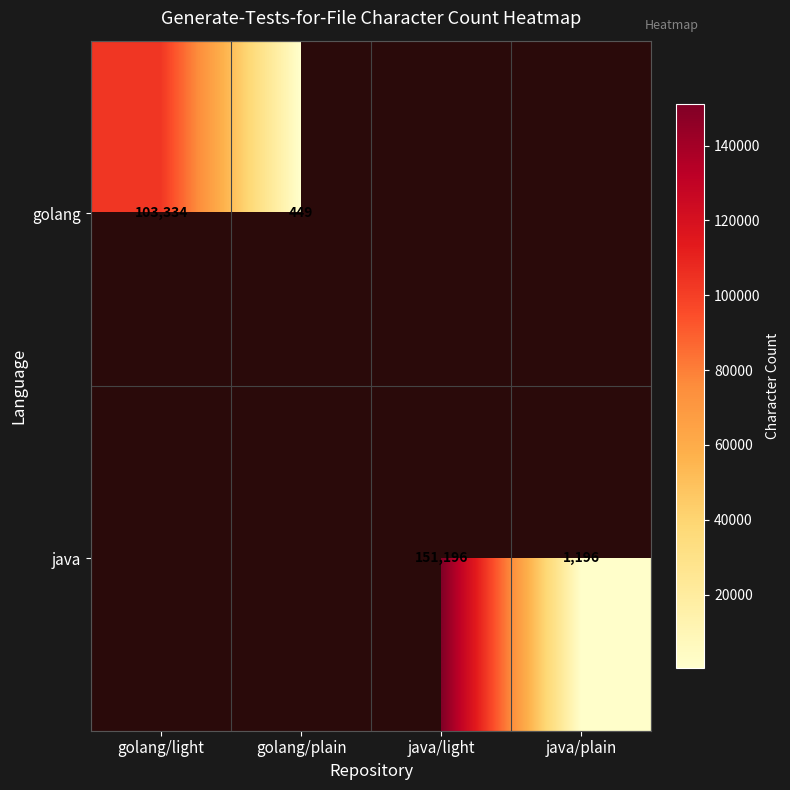

How many data points does each series have?

4